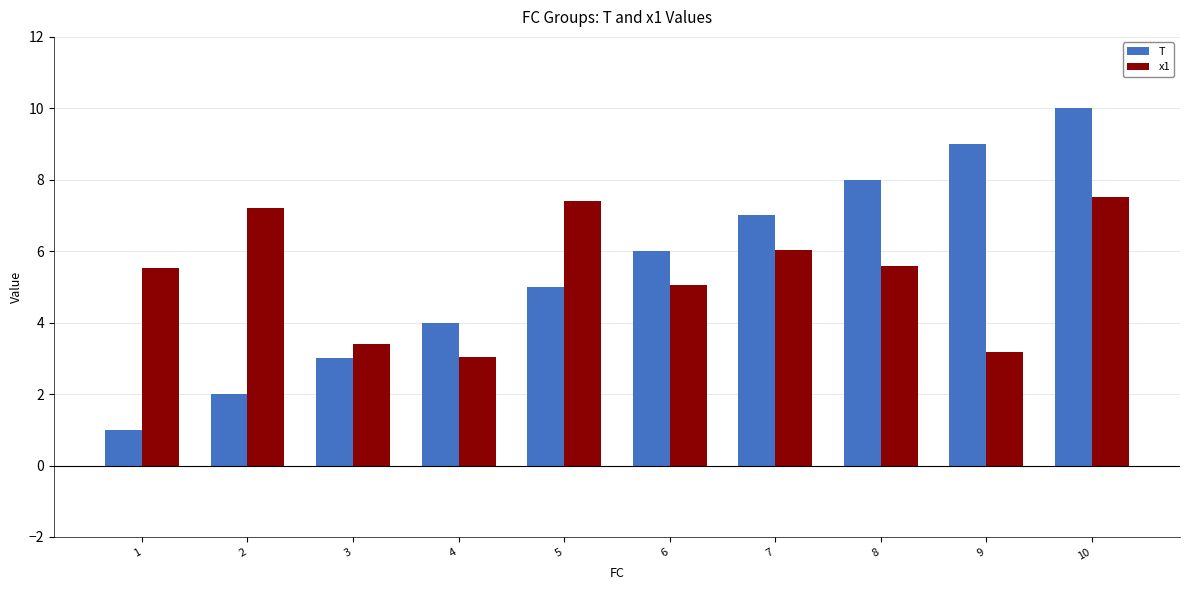

At which category is the sum across all series the highest?

10